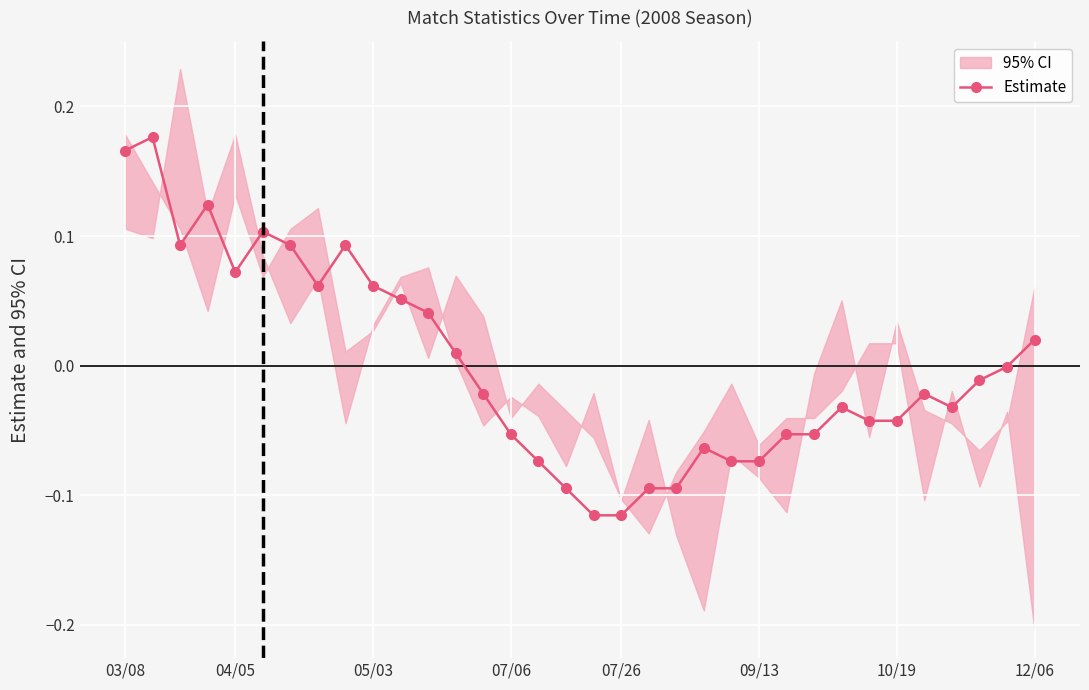

How many values are below zero?

20